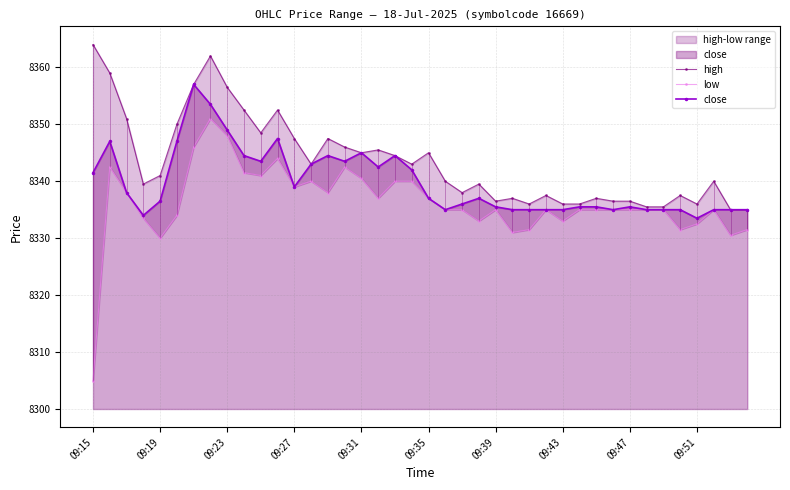

What is the minimum value for close?

8333.5